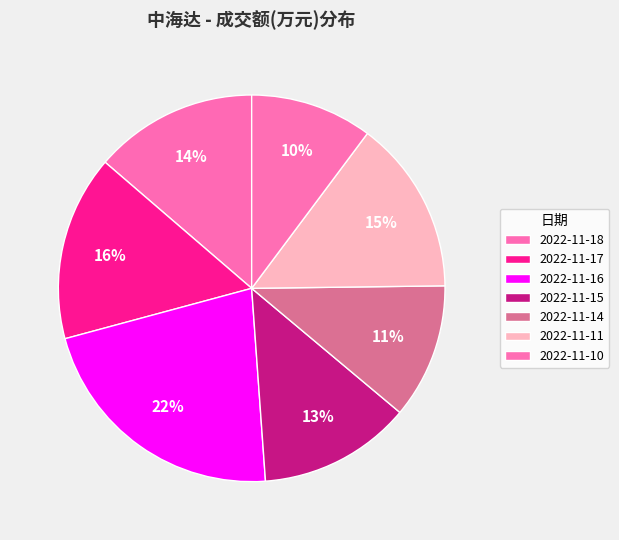

How many segments does this pie chart have?

7